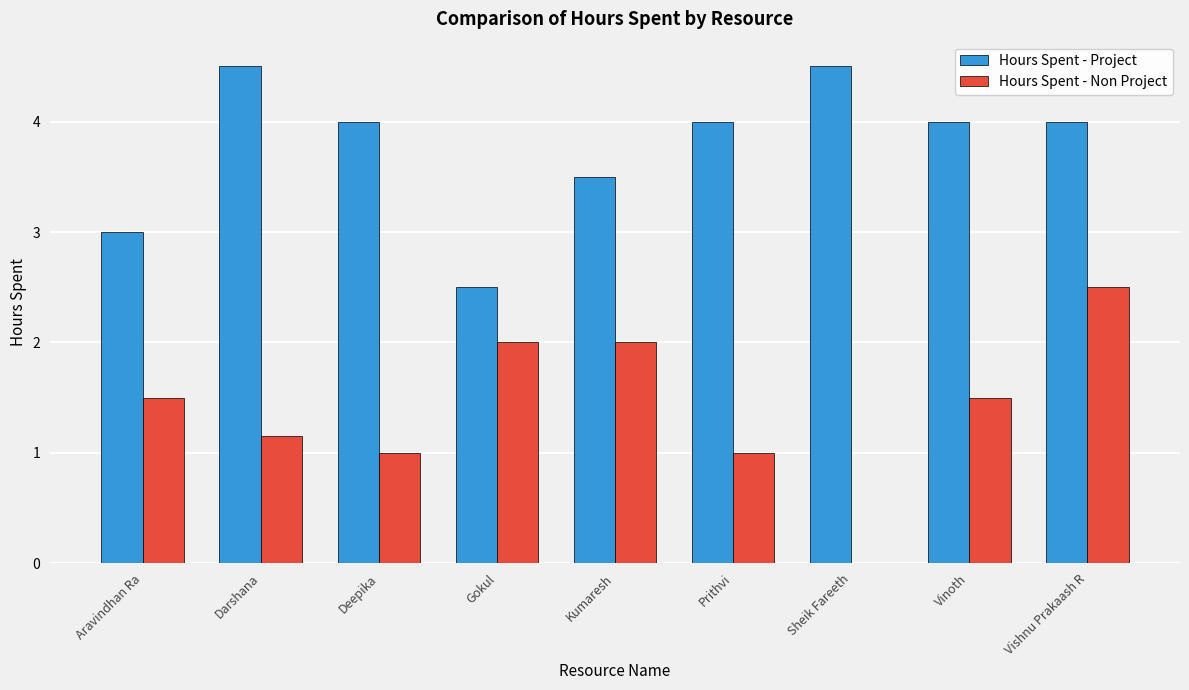

What is the greatest value displayed?

4.5